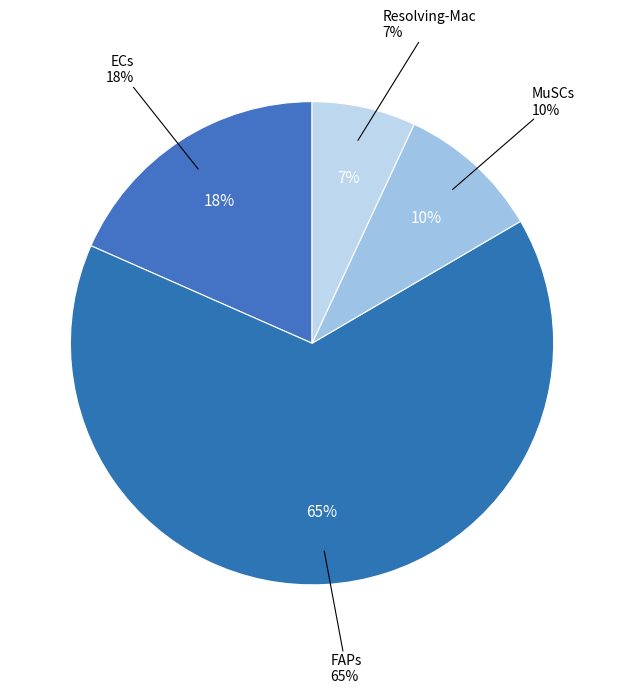

What percentage do MuSCs and Resolving-Mac together represent?

16.6%